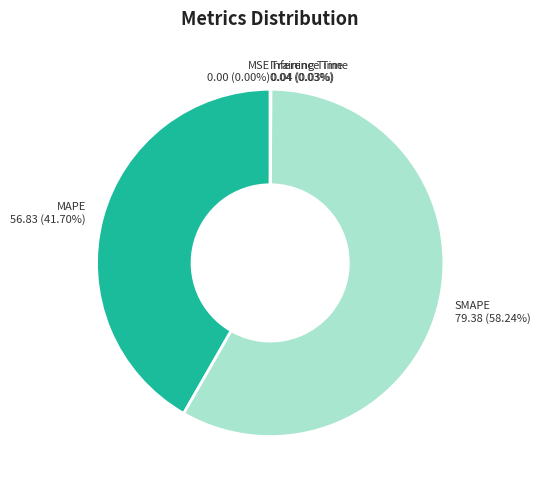

Is there a majority slice in this chart?

Yes